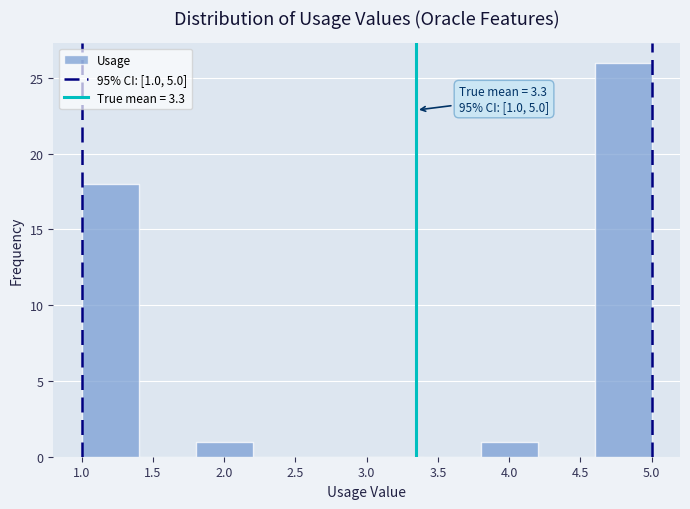

Which range on the x-axis has the tallest bar?

4.6 to 5.0